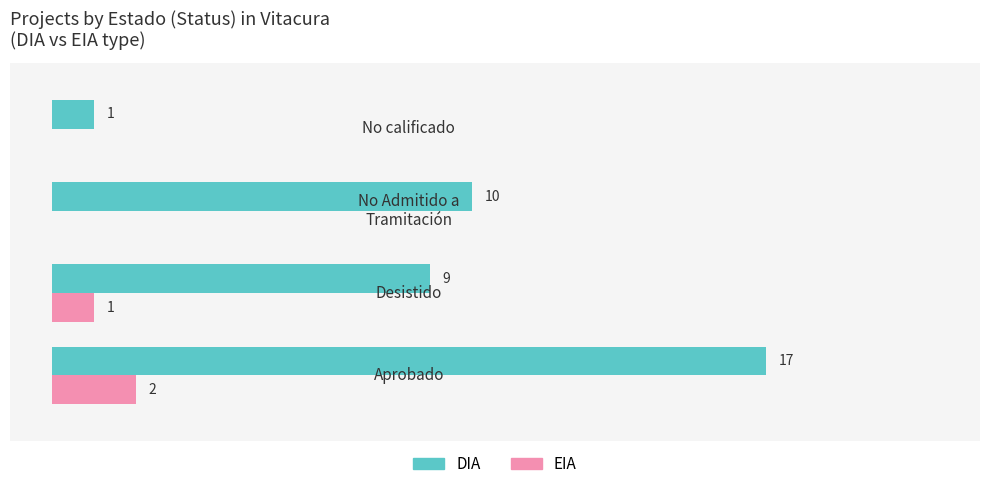

Which series changed the most between 0 and 1?

DIA